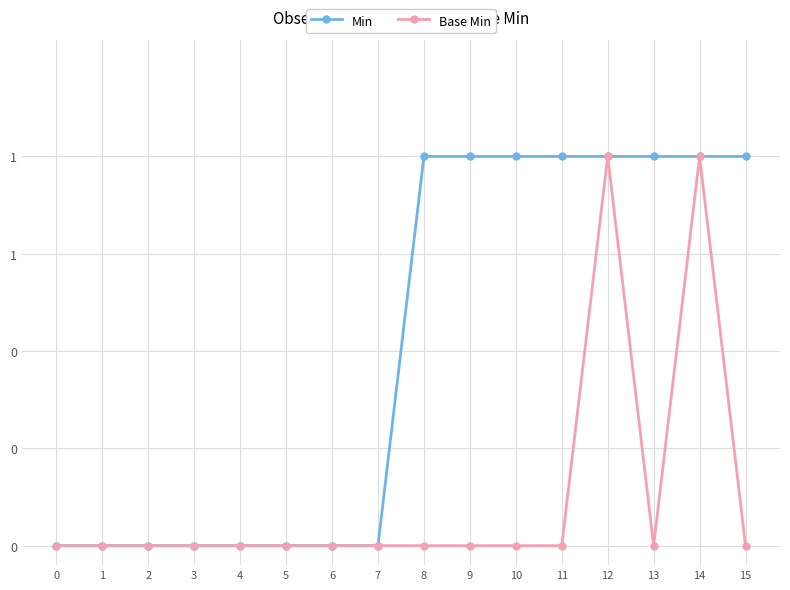

The value of Base Min at 15 is 1. True or false?

False